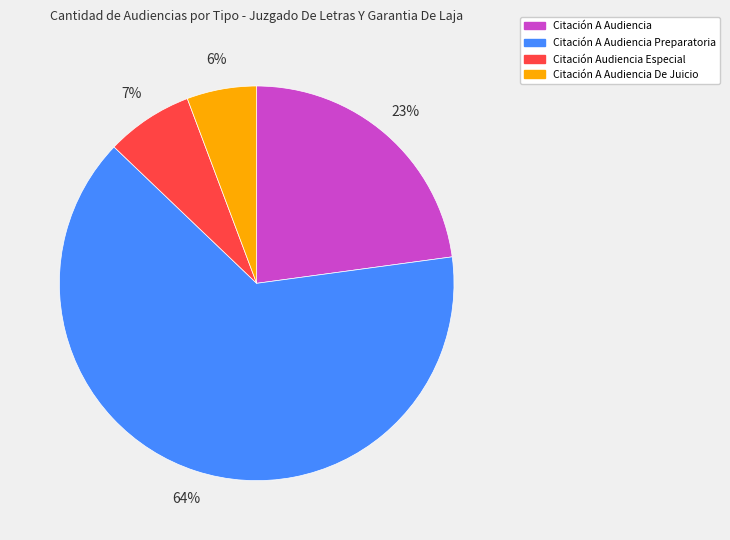

True or false: Citación A Audiencia De Juicio accounts for 15% of the total.

False